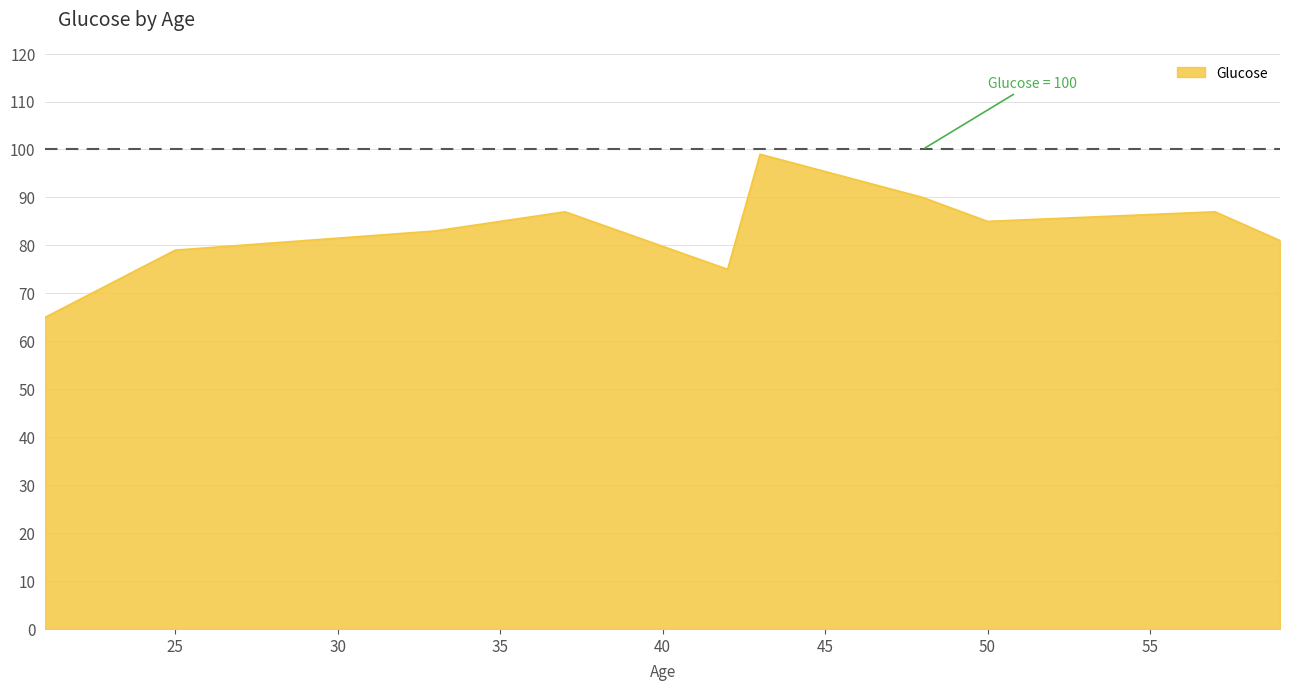

What is the maximum value shown in the chart?

99